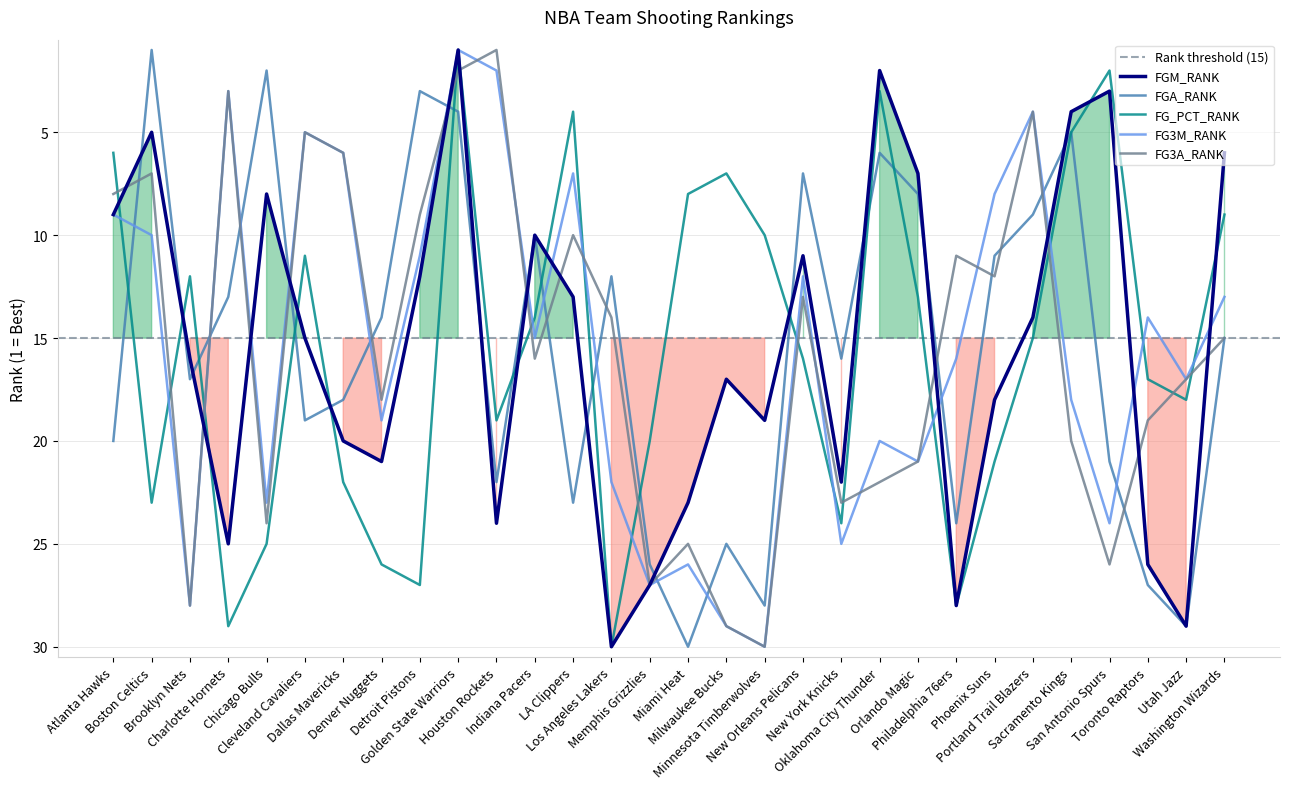

Which category has the lowest value in the FG3M_RANK series?

Golden State Warriors